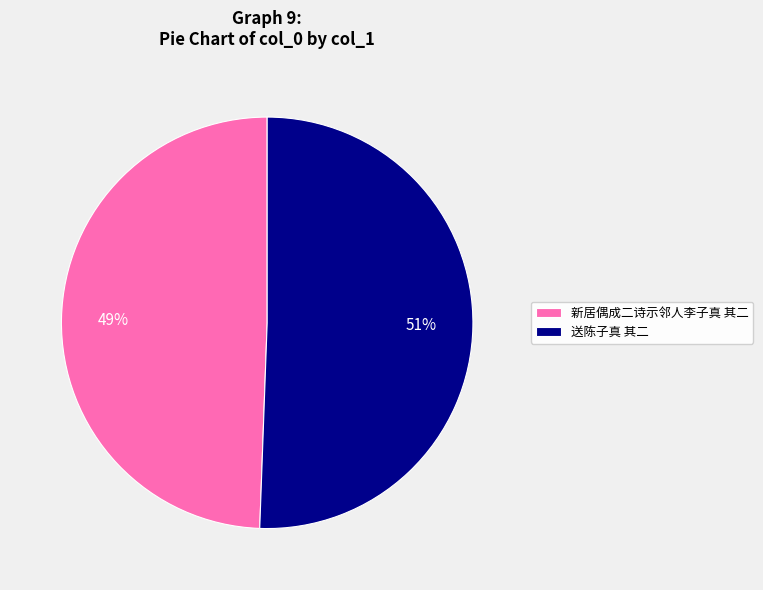

To the nearest percent, what is the average slice percentage?

50%